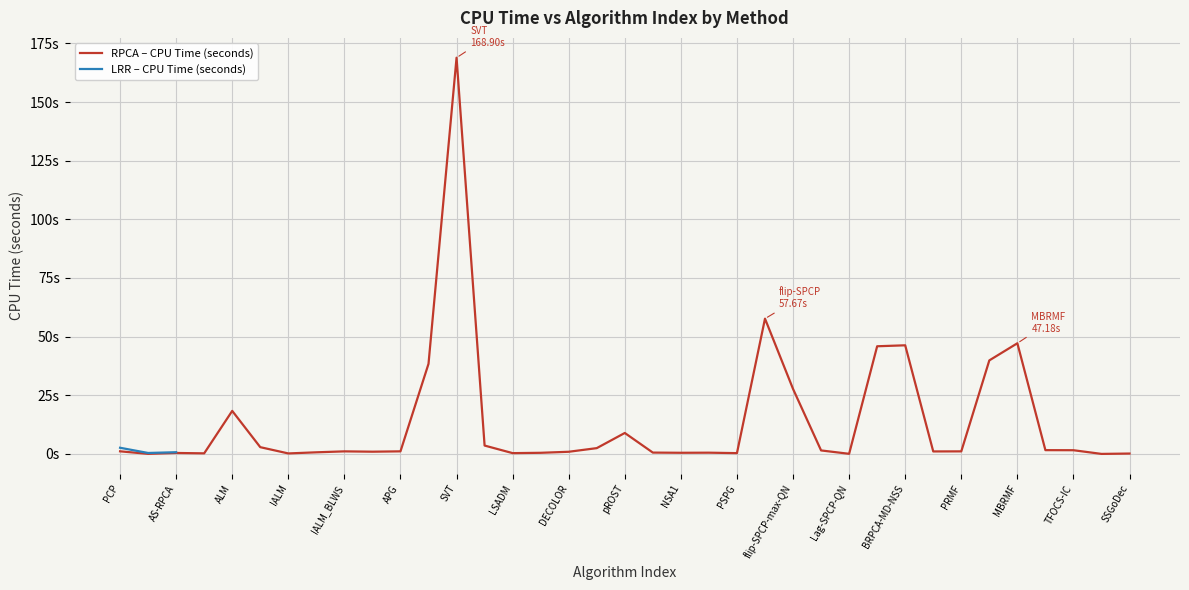

The chart shows a value of 0.0 at 35. True or false?

False